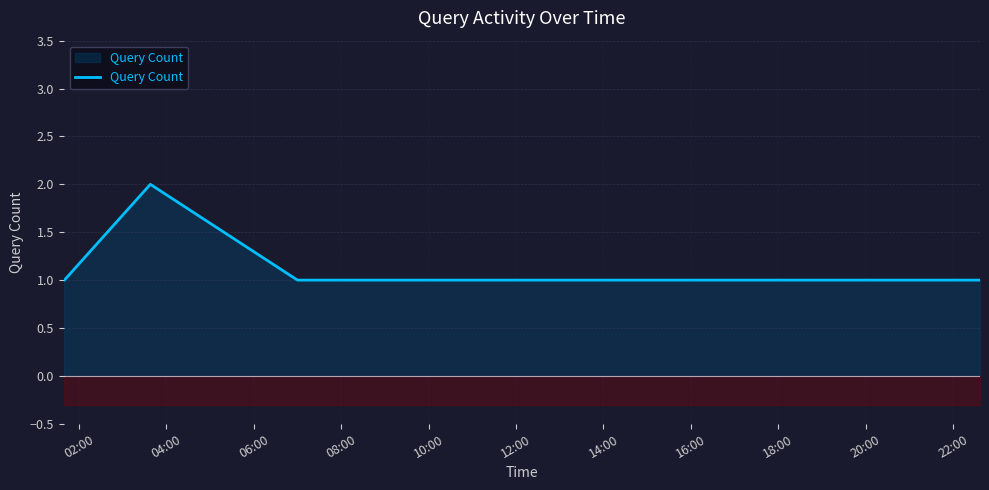

Between 06:00 and 12:00, which is larger?

06:00